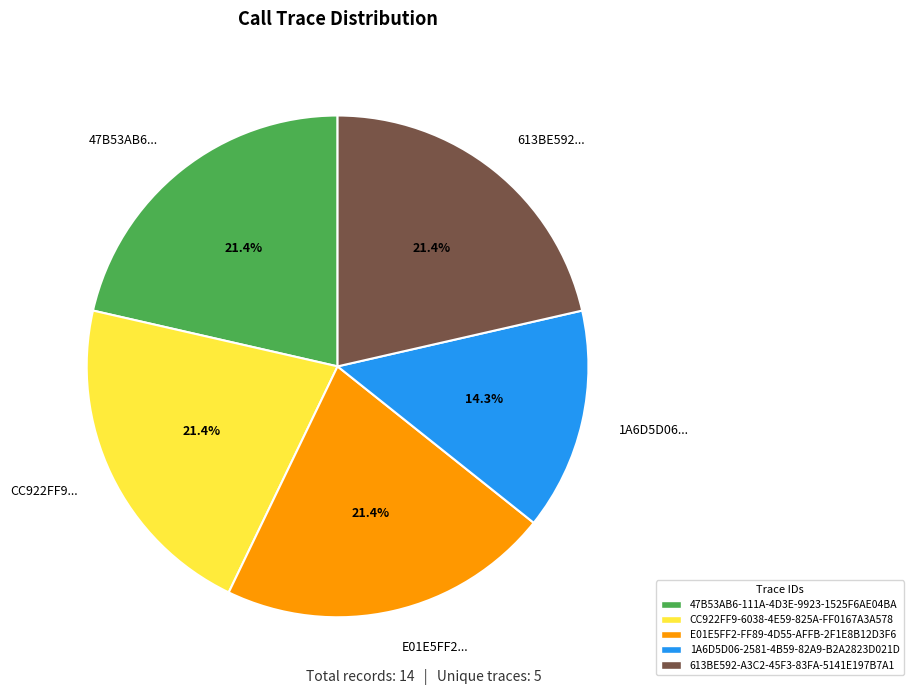

Approximately how many times larger is the value at CC922FF9... compared to E01E5FF2...?

1.0